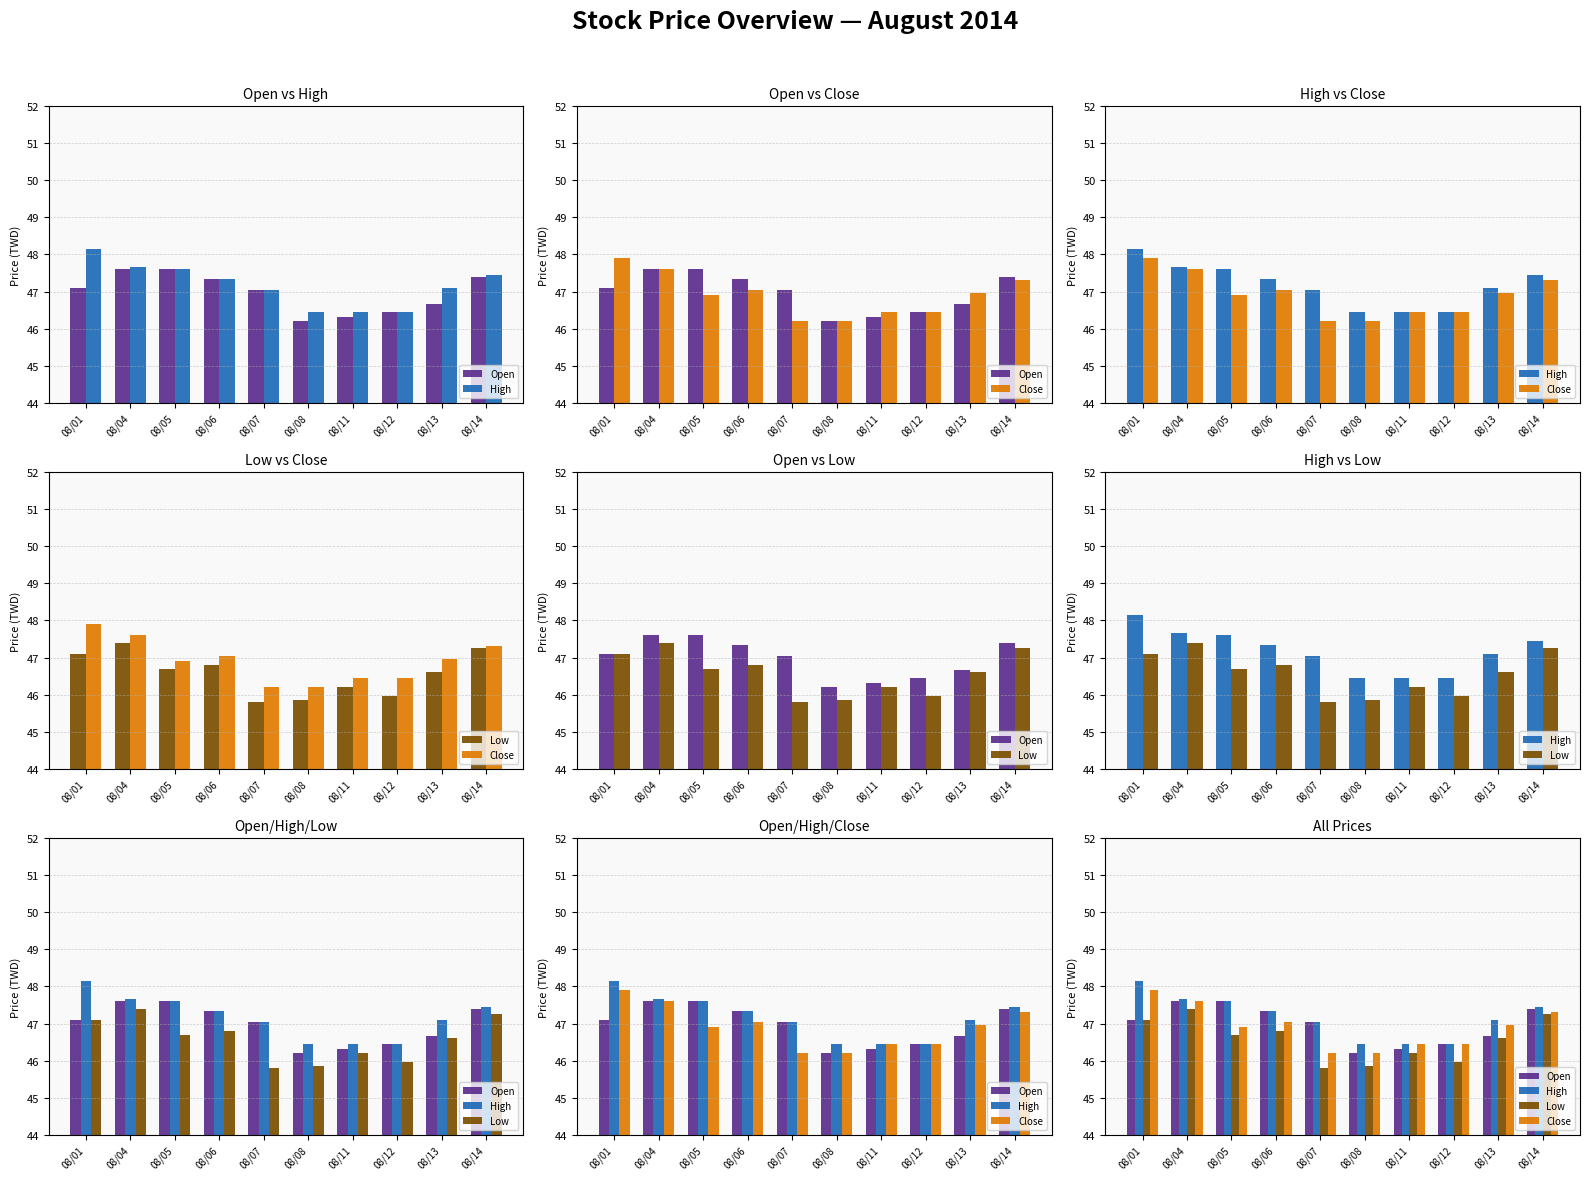

Is it true that Close equals 46.5 at 08/12?

True